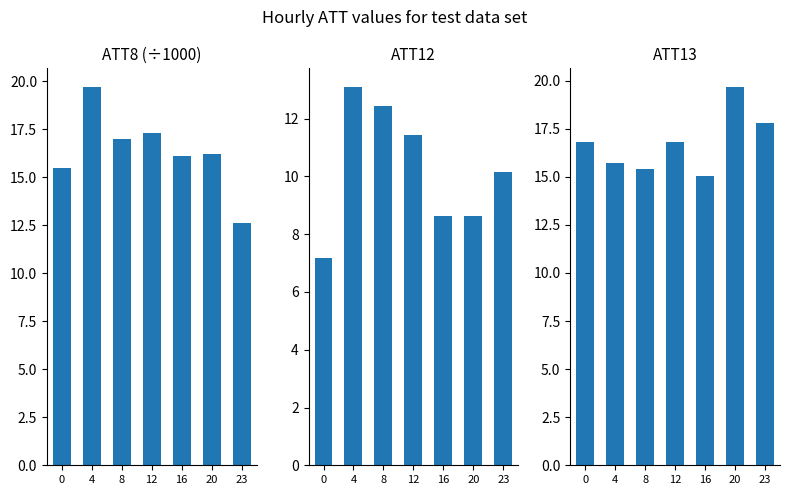

Count the number of categories in the chart.

7